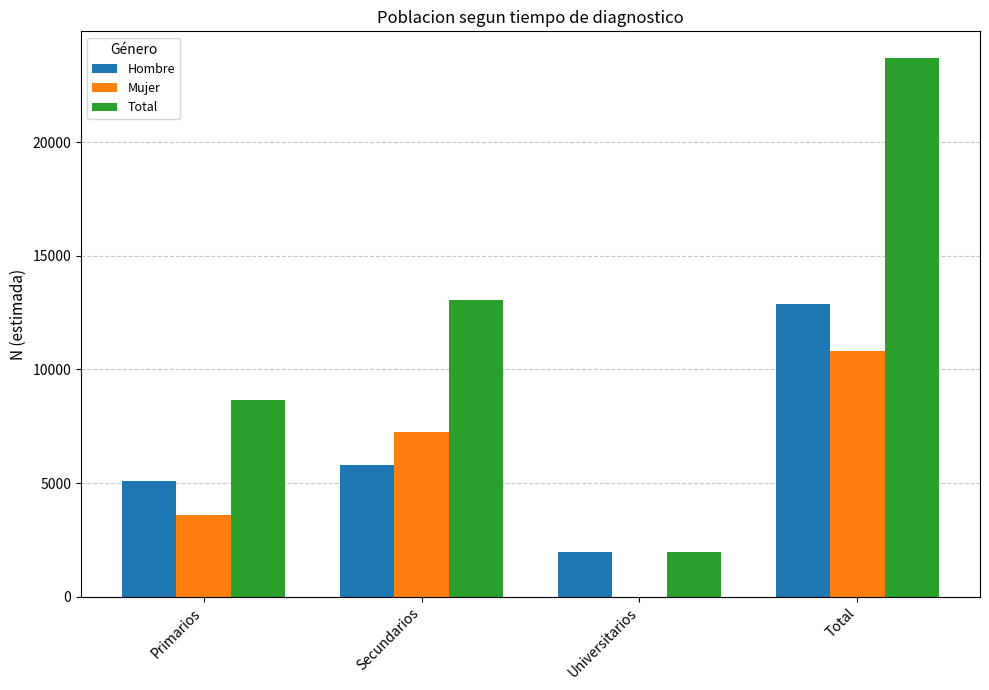

Is the value of Total at Primarios greater than the value of Mujer at Primarios?

Yes